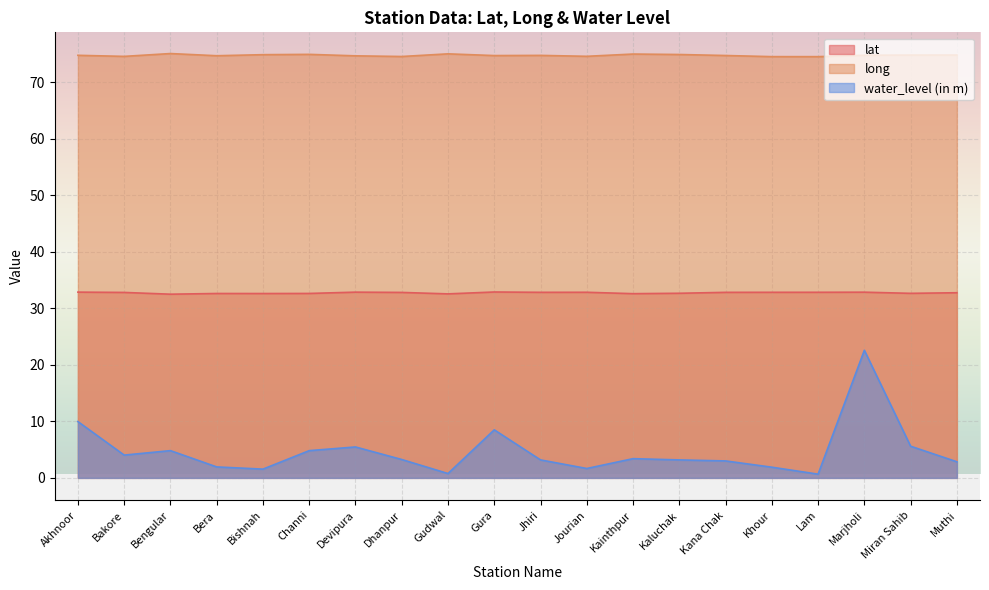

How many lines are shown in the chart?

3